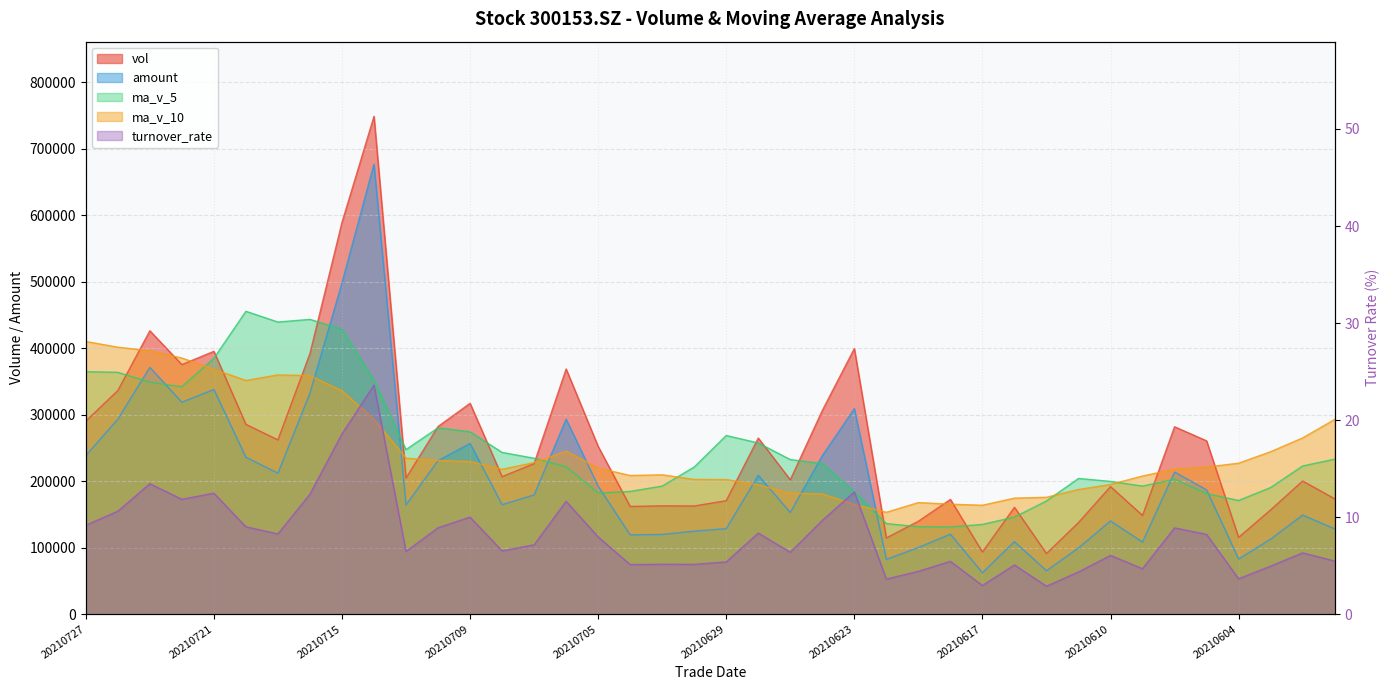

Which series has the widest spread of values?

vol